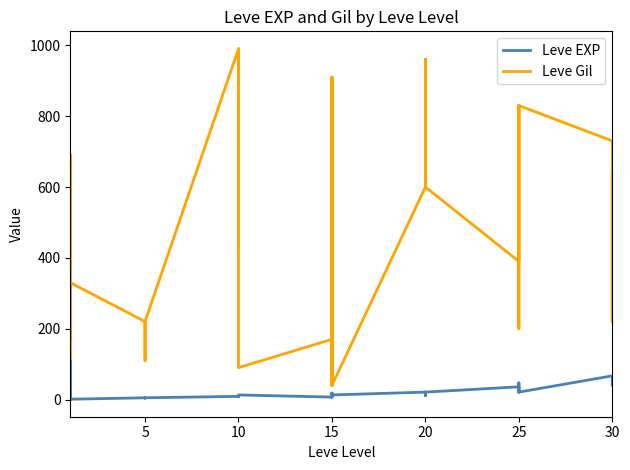

How many data points in Leve EXP are above 13?

18